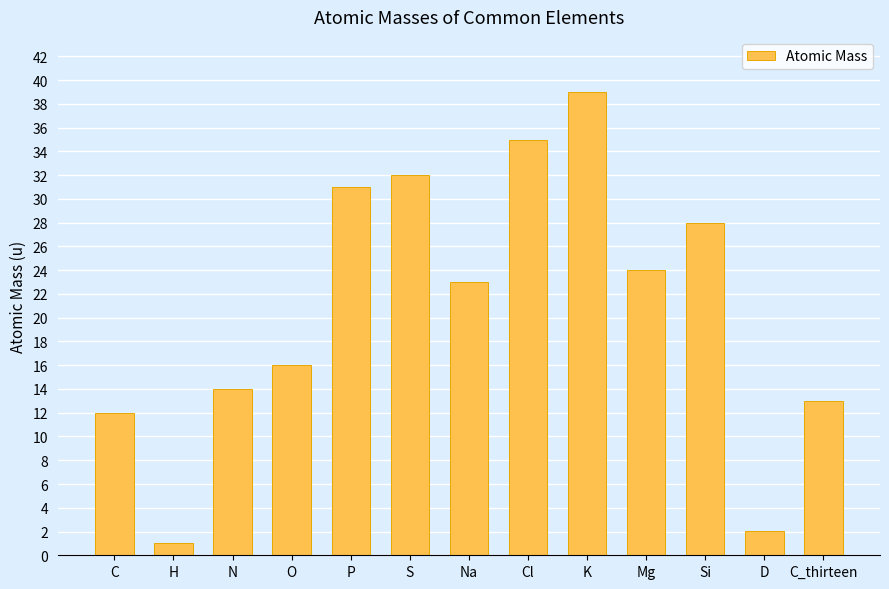

Reading left to right, list all the values displayed in this chart.

C=12.0	H=1.0	N=14.0	O=16.0	P=31.0	S=32.0	Na=23.0	Cl=35.0	K=39.0	Mg=24.0	Si=28.0	D=2.0	C_thirteen=13.0